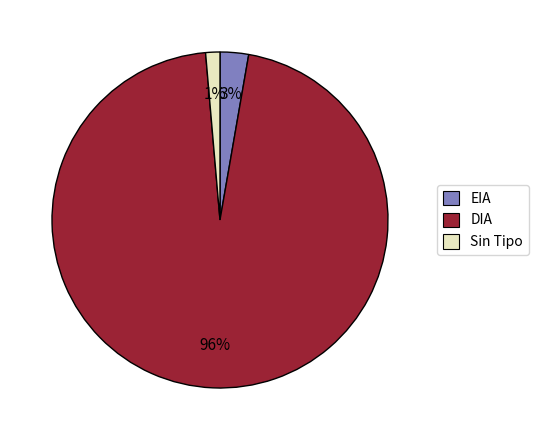

True or false: DIA accounts for 96% of the total.

True